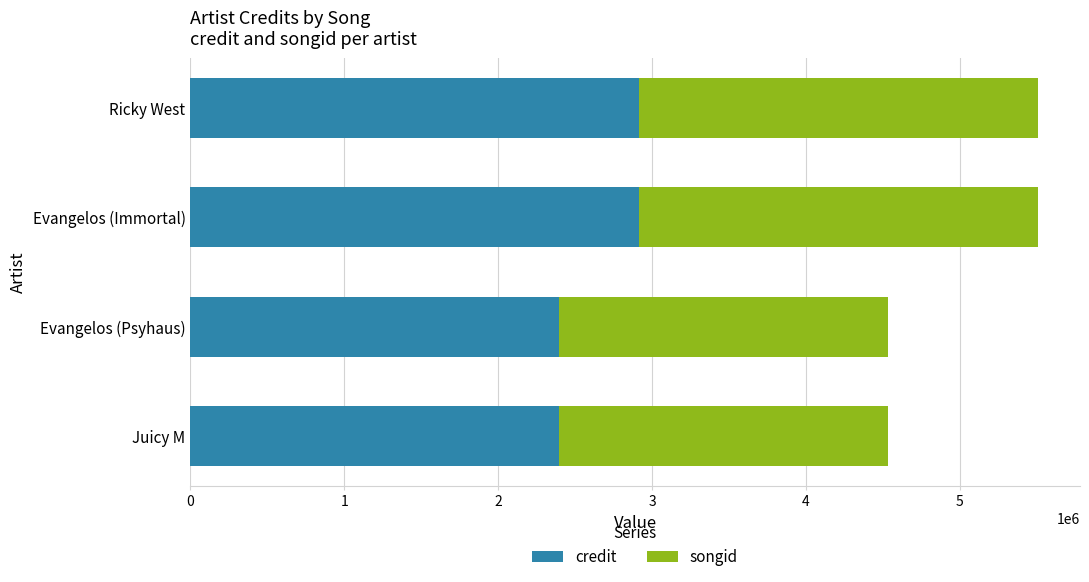

Count the number of categories in the chart.

4